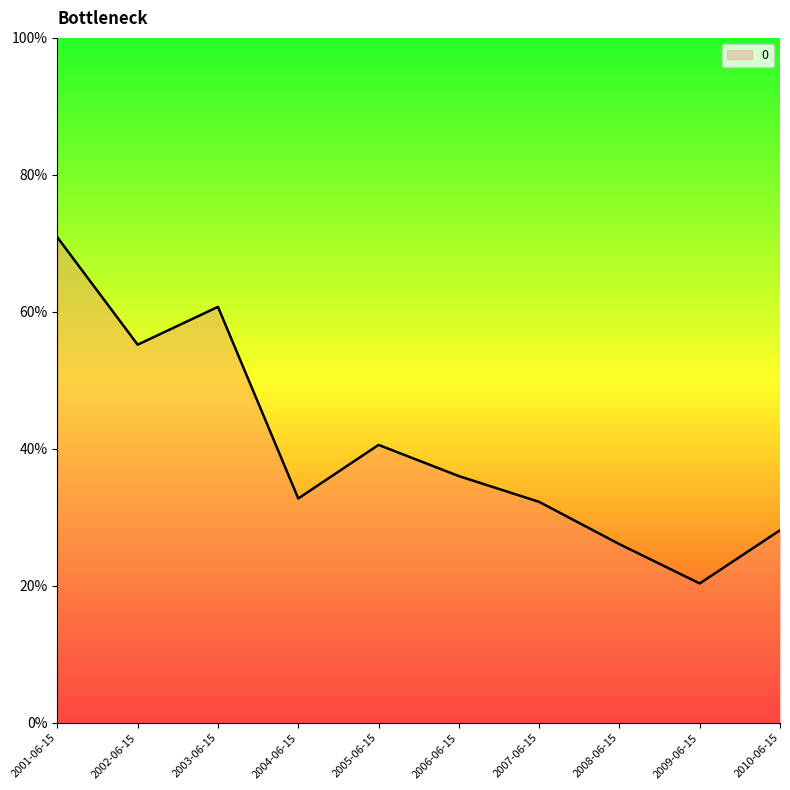

Rank the categories by value from lowest to highest.

2009-06-15, 2008-06-15, 2010-06-15, 2007-06-15, 2004-06-15, 2006-06-15, 2005-06-15, 2002-06-15, 2003-06-15, 2001-06-15